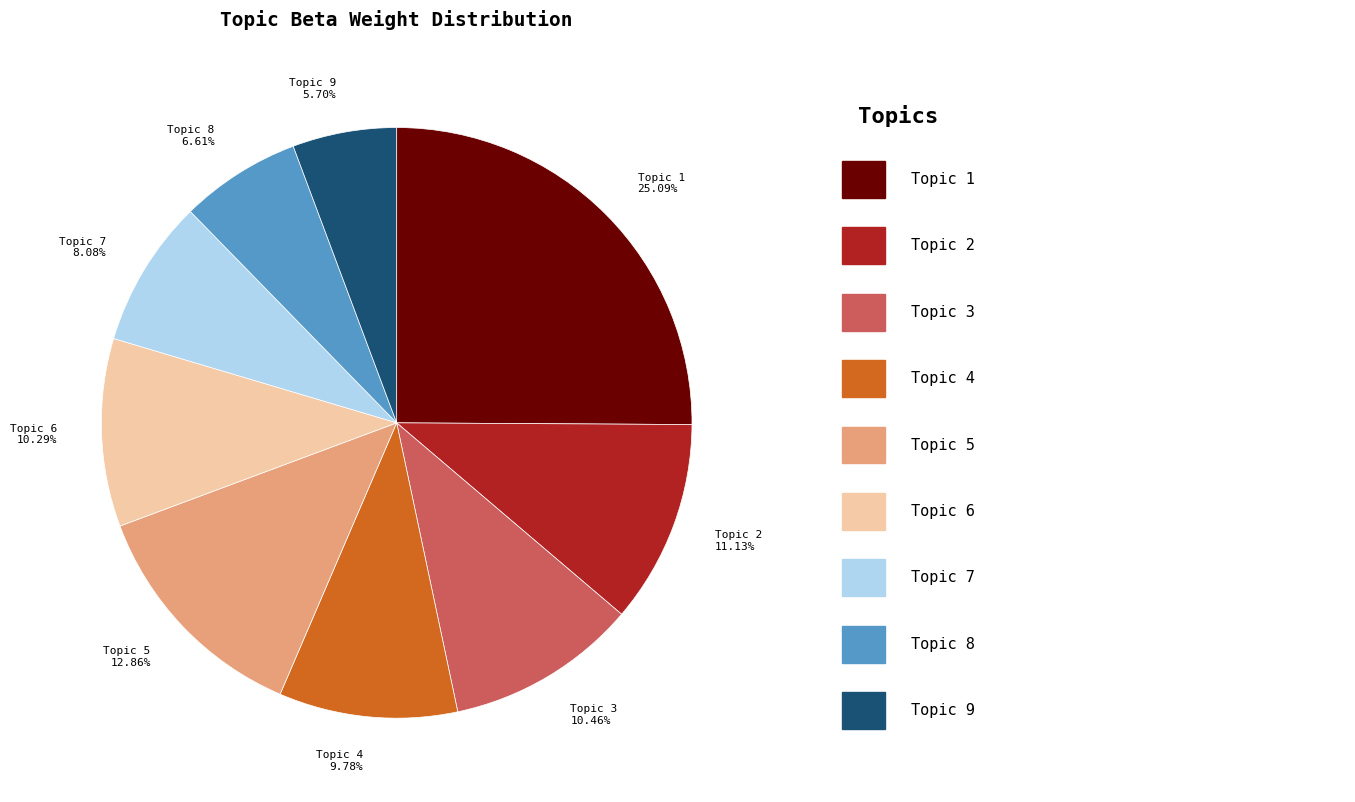

Which category has the biggest portion of the pie?

Topic 1